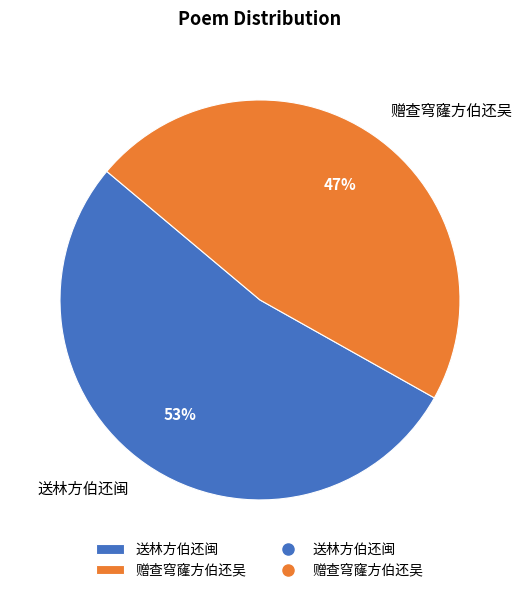

To the nearest percent, what percentage of the pie is 赠查穹窿方伯还吴?

47%